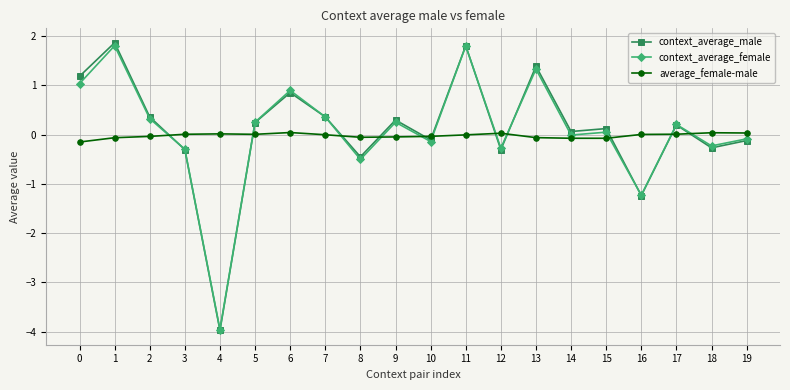

Which series ends up on top after the final intersection of context_average_female and context_average_male?

context_average_female